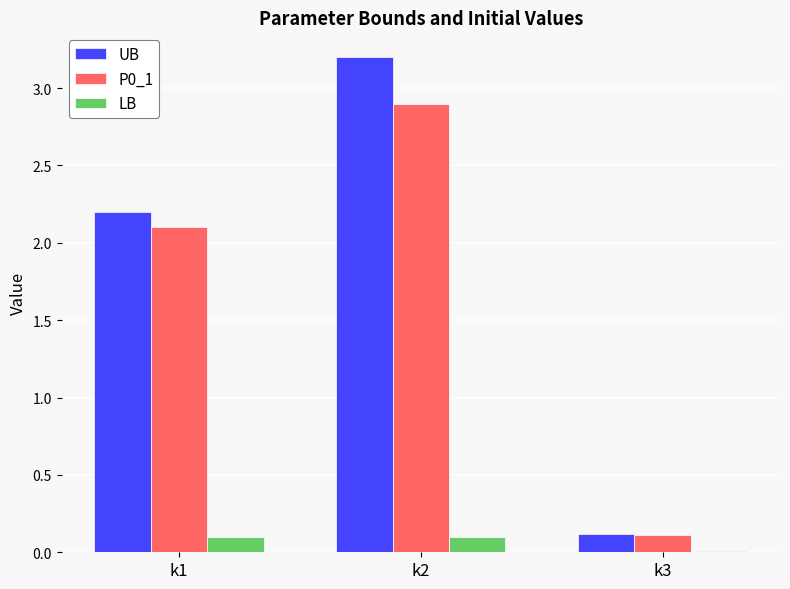

True or false: UB has a value of 3.5 at k1.

False